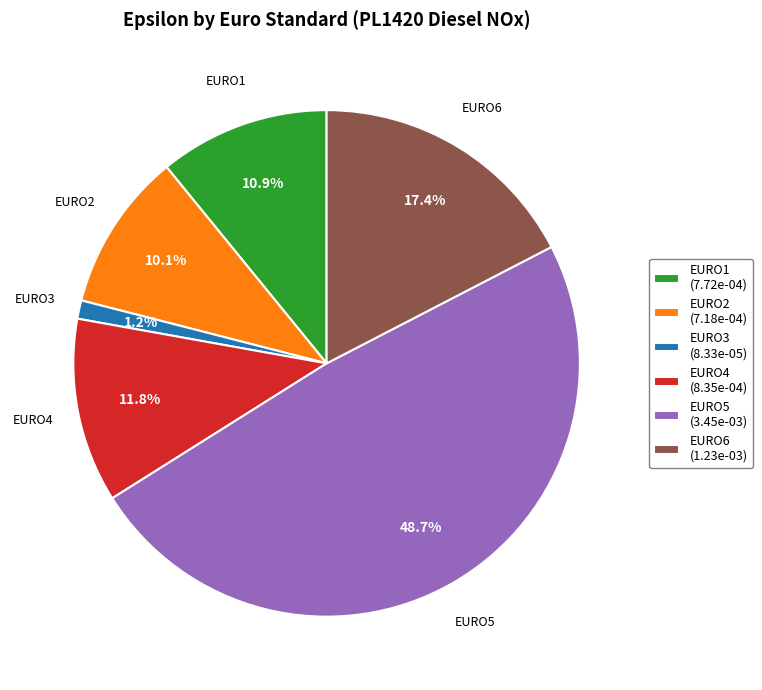

To the nearest percent, what is the difference between the EURO6 and EURO4 slice percentages?

6%